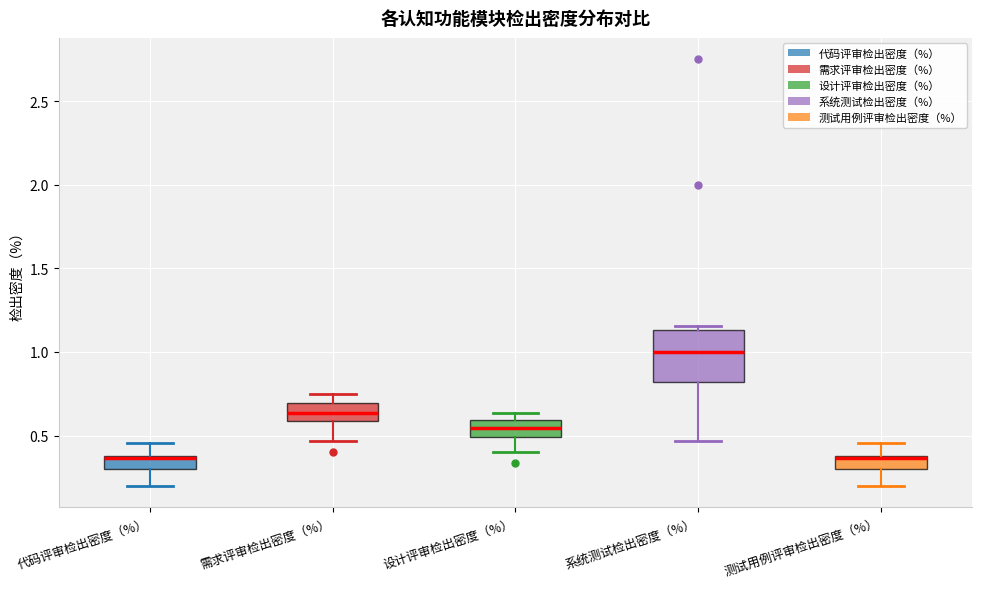

Where does the median line of the box for 系统测试检出密度（%） sit on the y-axis? The values are not printed on the chart, so give them approximately, as read against the axis.

1.00